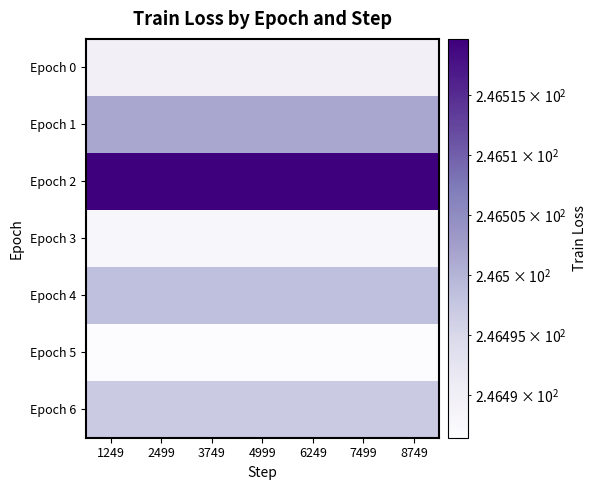

List the series in order of their peak value, highest first.

Epoch 2, Epoch 1, Epoch 4, Epoch 6, Epoch 0, Epoch 3, Epoch 5